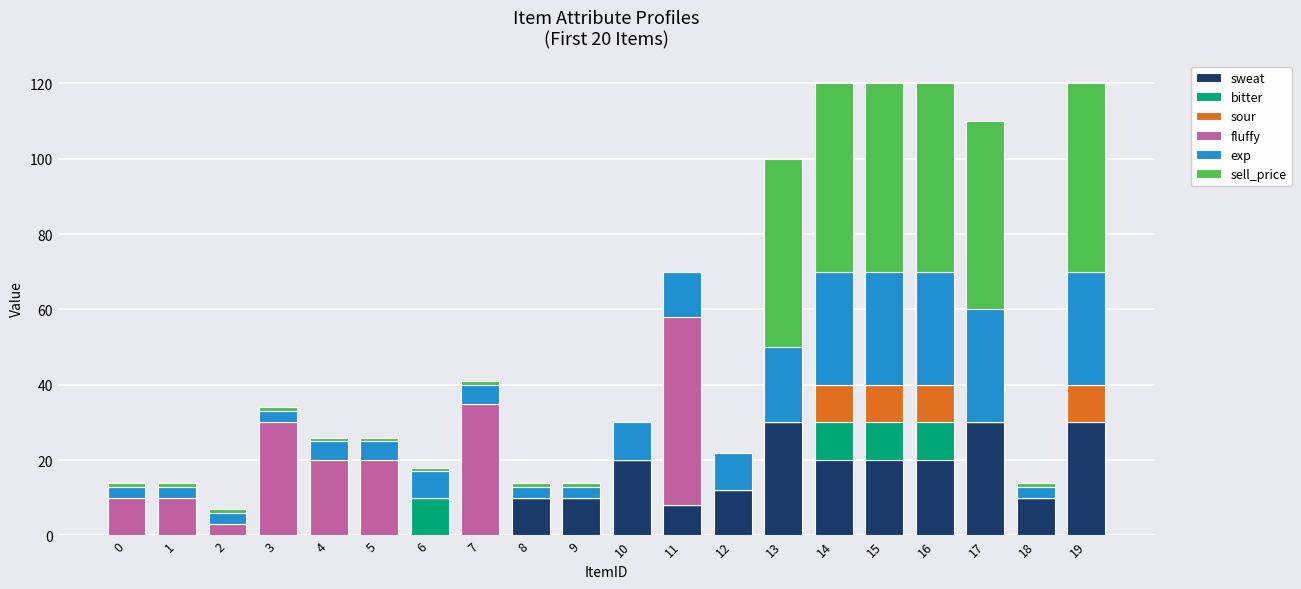

What is the total value across all series at 12?

22